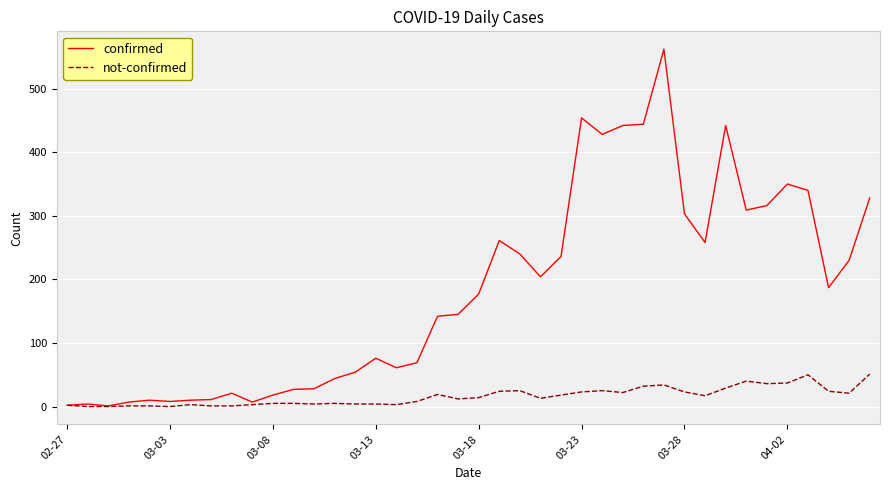

List the series in order of their overall mean, highest first.

confirmed, not-confirmed